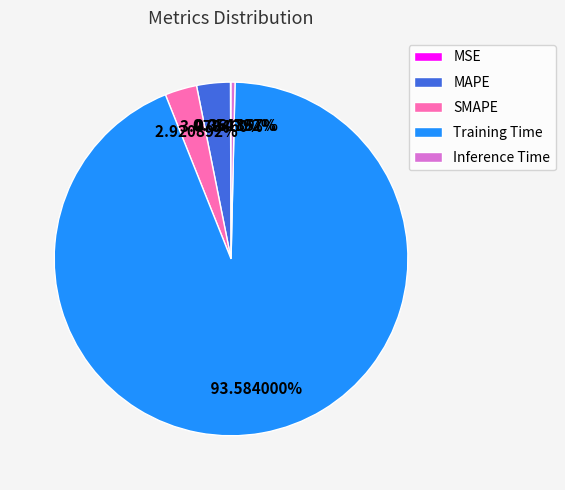

How much of the chart is everything except MAPE?

96.9%